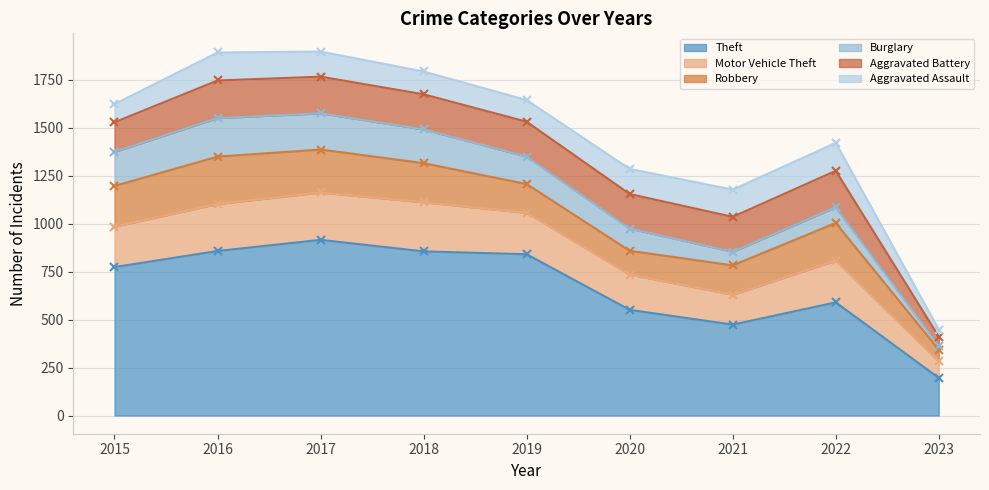

Which series has the largest range (max minus min)?

Theft